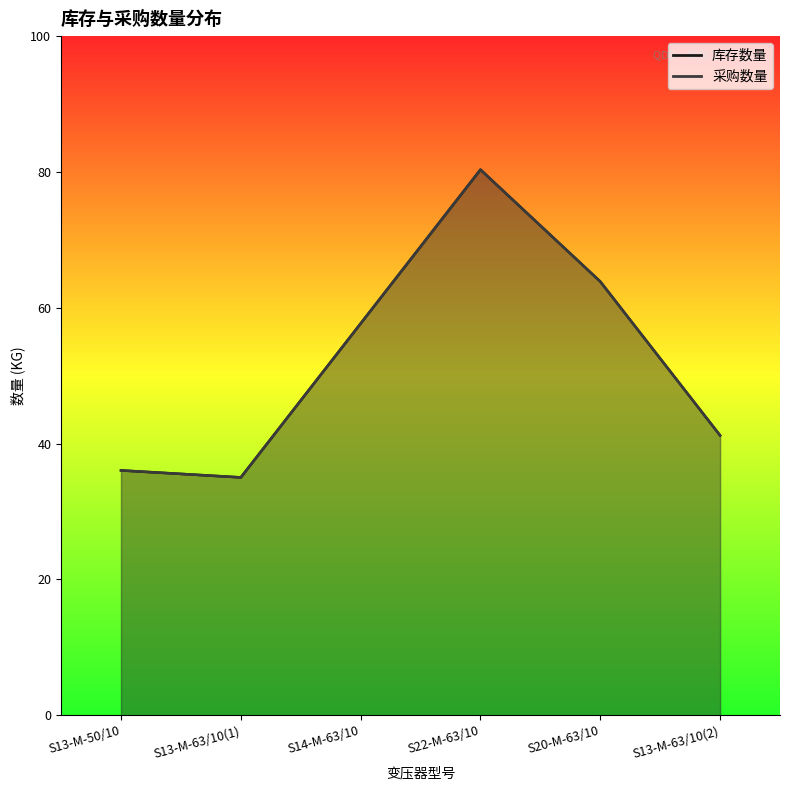

Rank the categories by value from highest to lowest.

S22-M-63/10, S20-M-63/10, S14-M-63/10, S13-M-63/10(2), S13-M-50/10, S13-M-63/10(1)